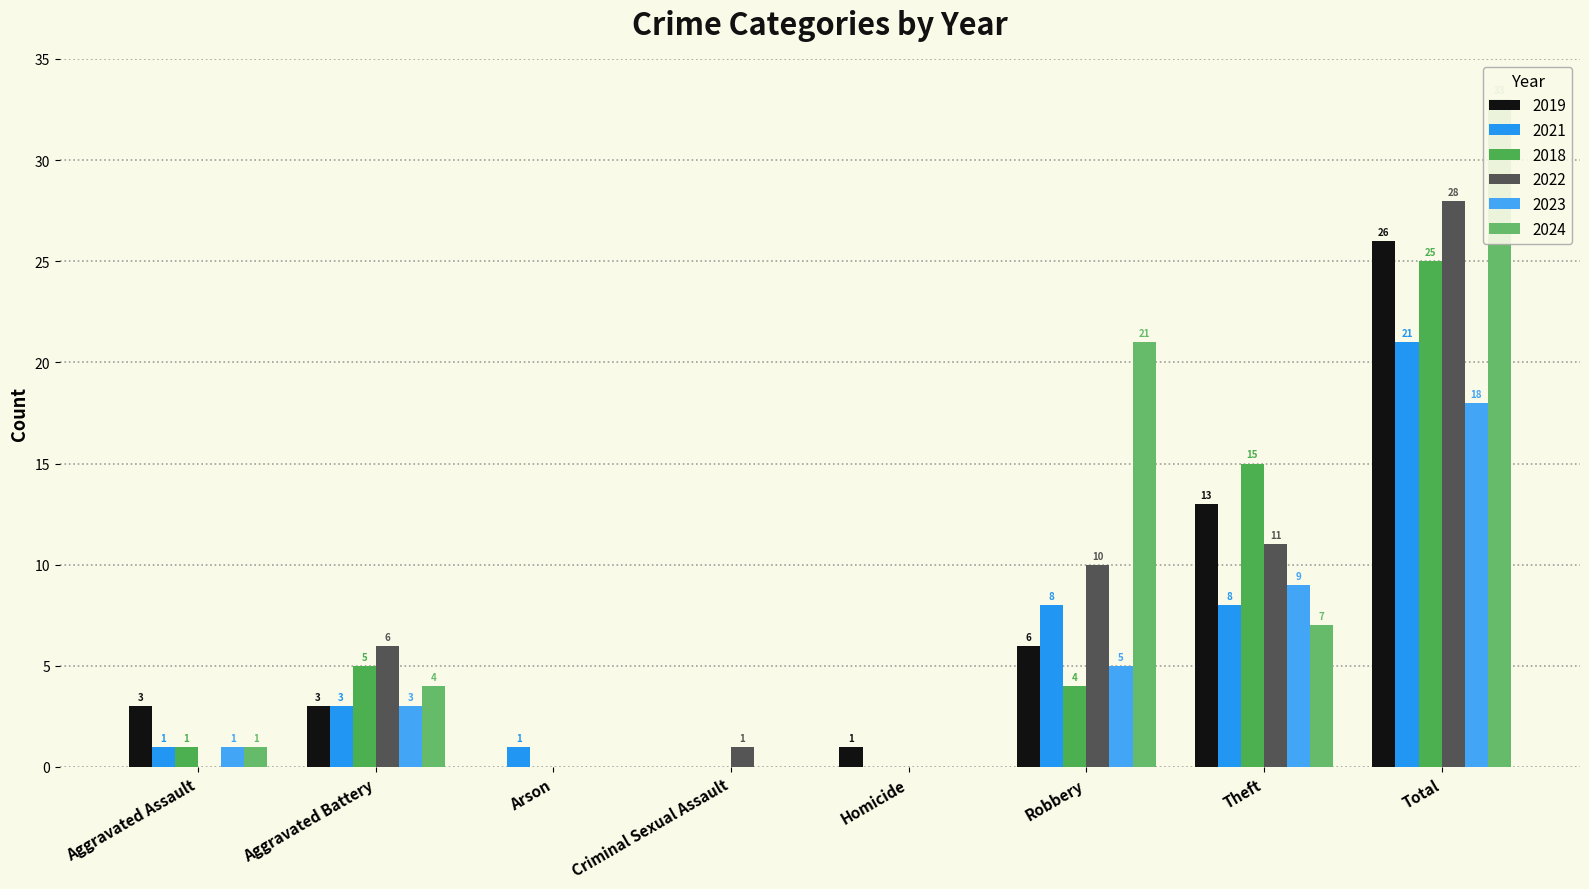

What is the difference between the highest and lowest values at Theft?

8